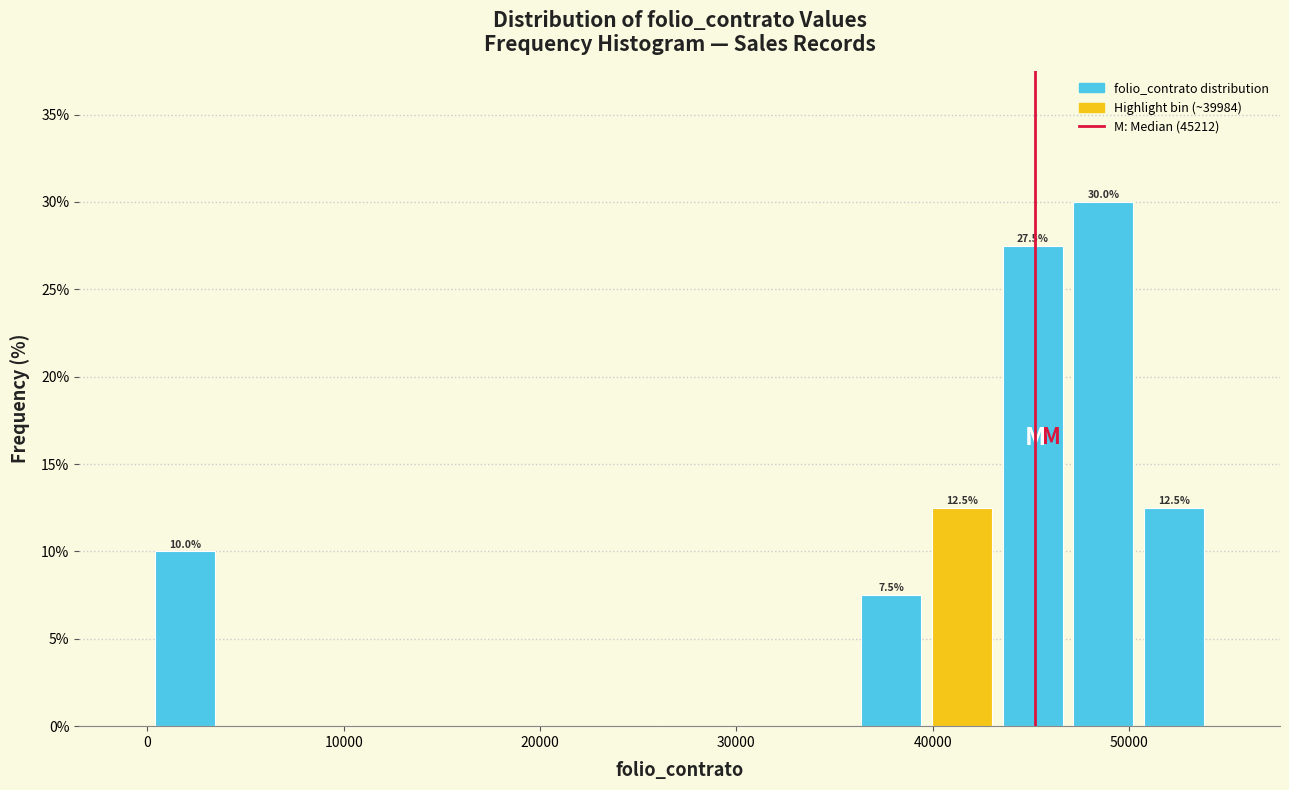

Read against the x-axis, roughly where is the centre of the tallest bar?

49000